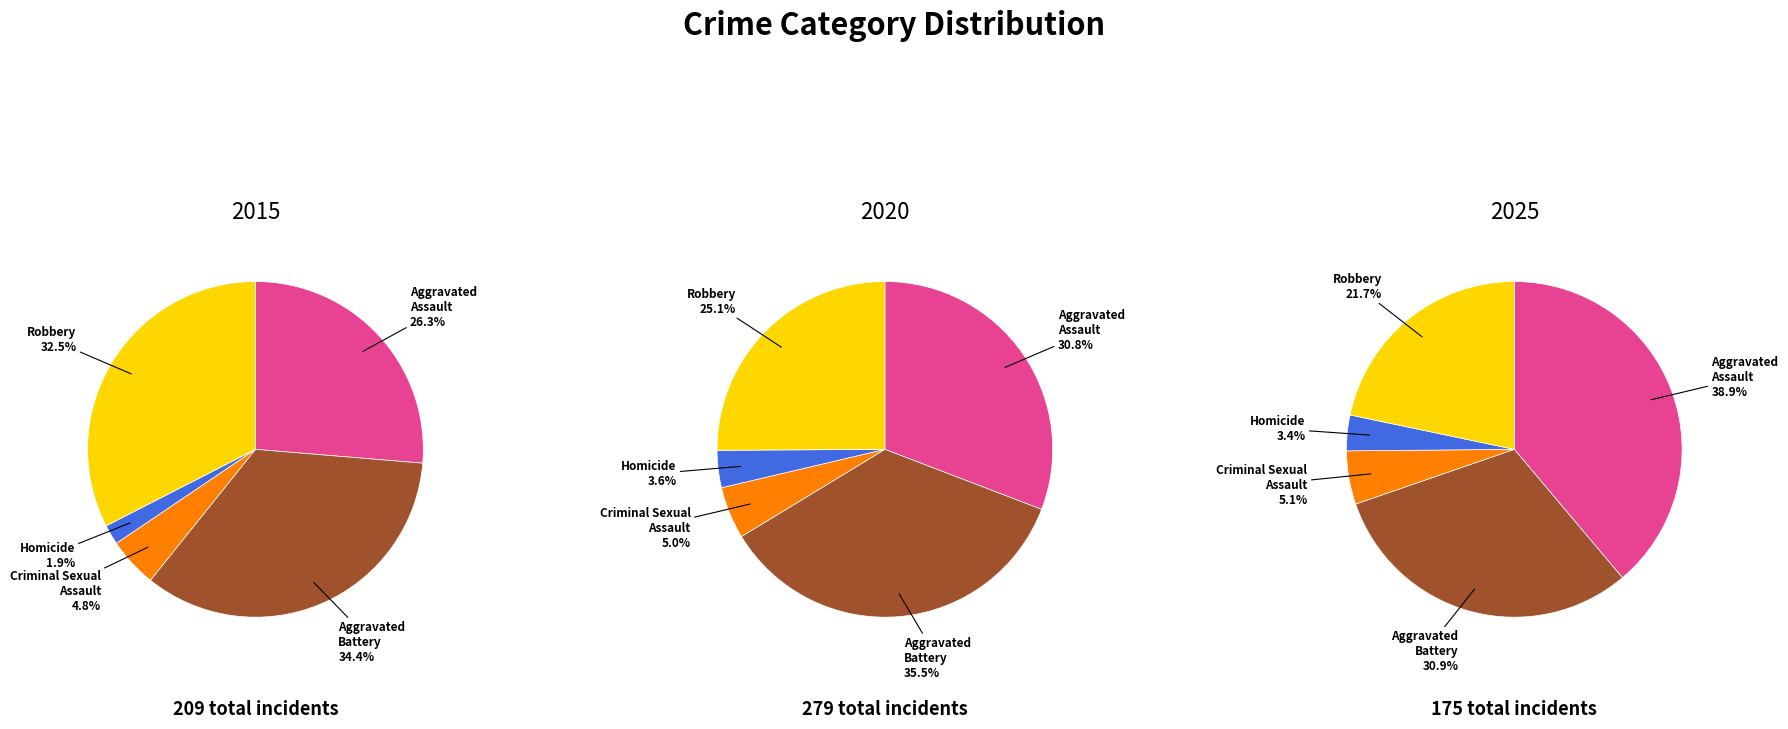

Is there any slice that represents more than half of the pie?

No